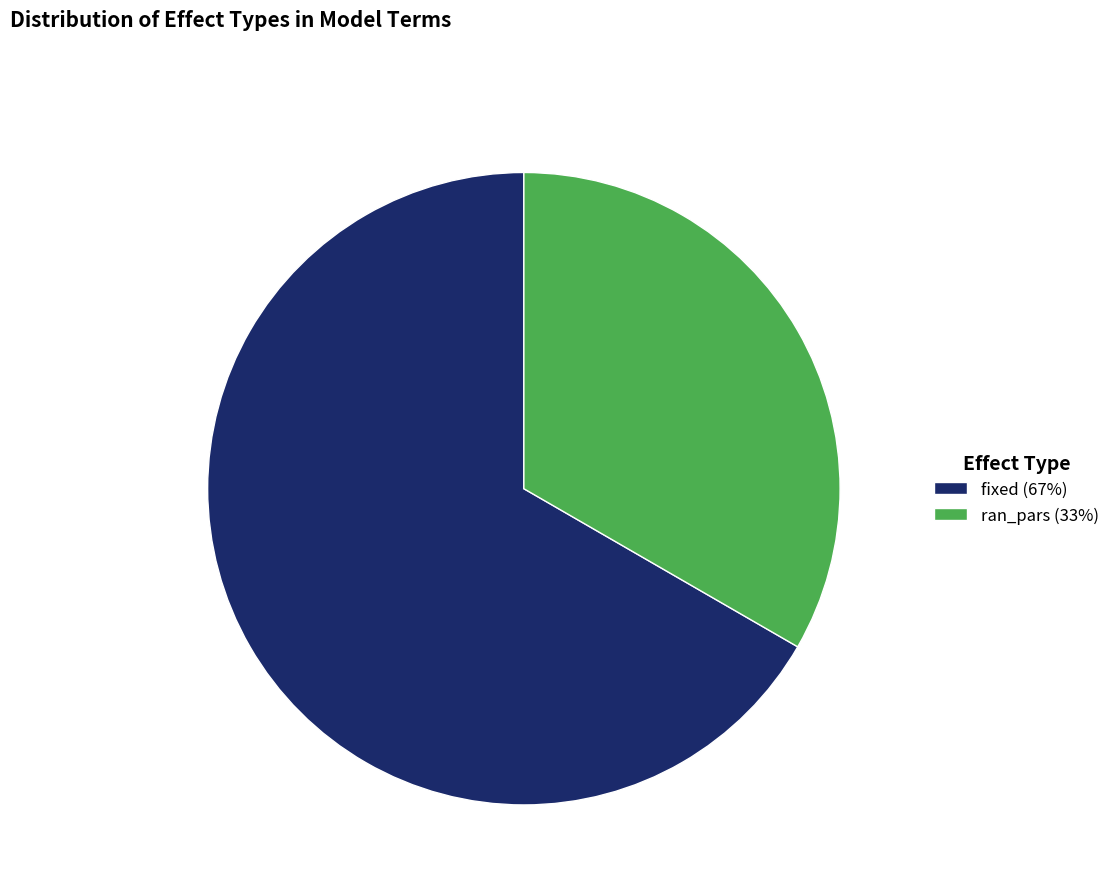

How many segments does this pie chart have?

2